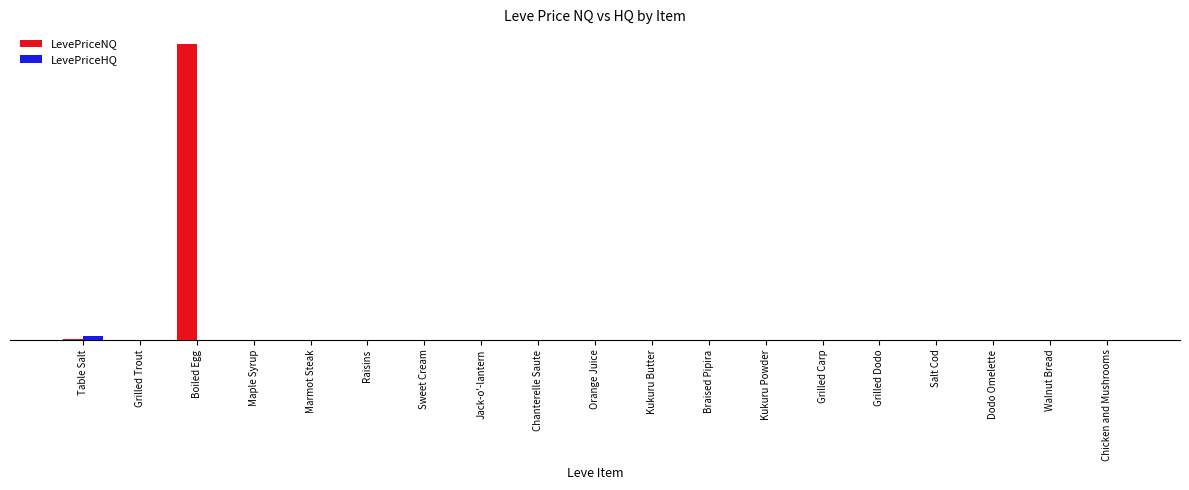

Which category has the lowest value in the LevePriceHQ series?

Grilled Trout